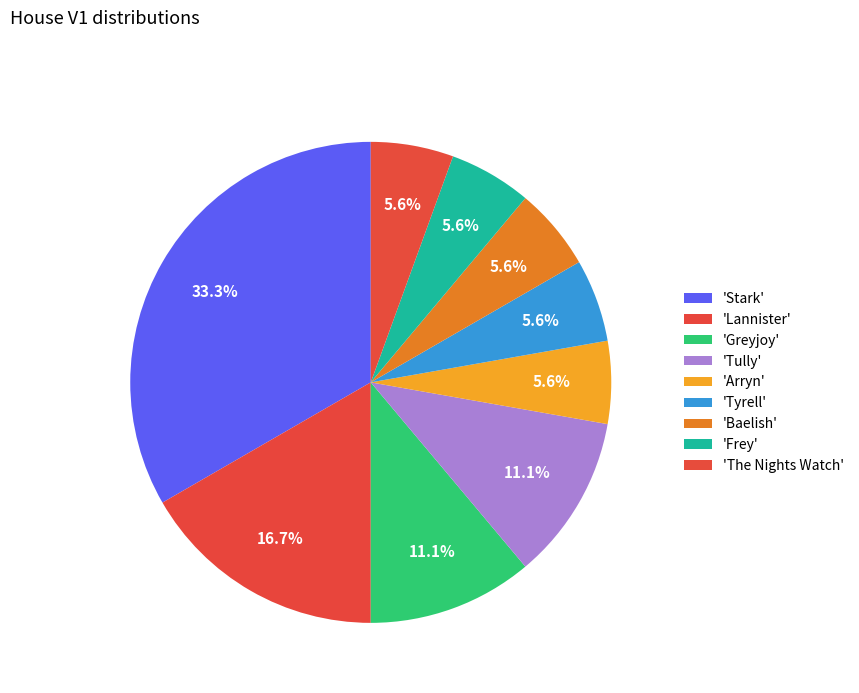

How many segments does this pie chart have?

9